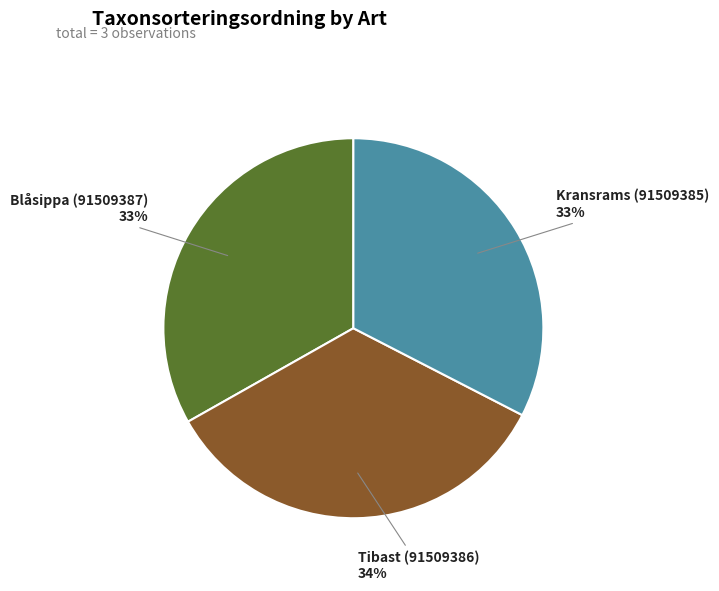

Do Blåsippa (91509387) and Tibast (91509386) together represent more than half of the pie?

Yes